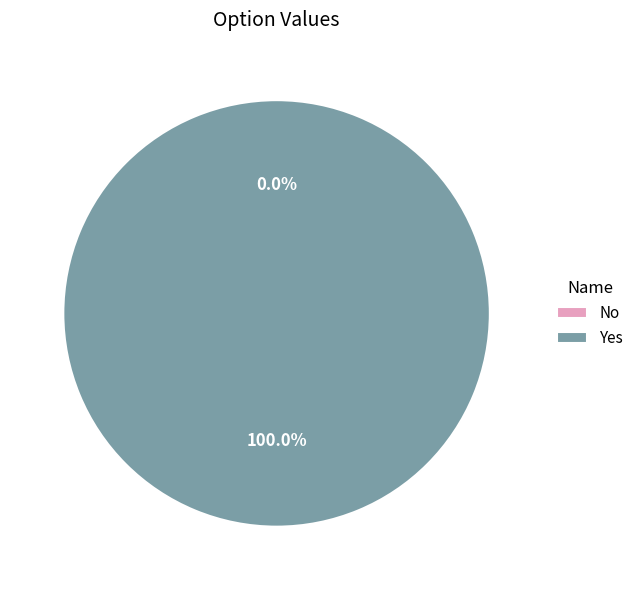

How many segments does this pie chart have?

2